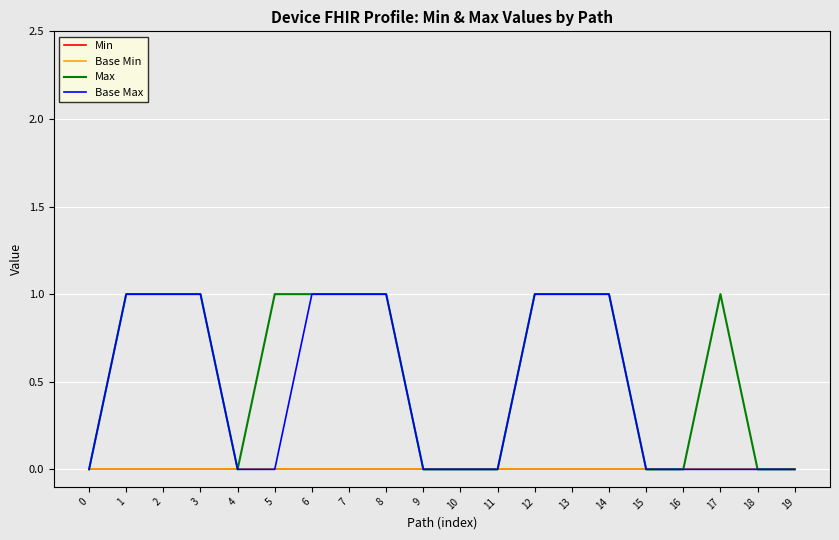

What is the maximum value for Max?

1